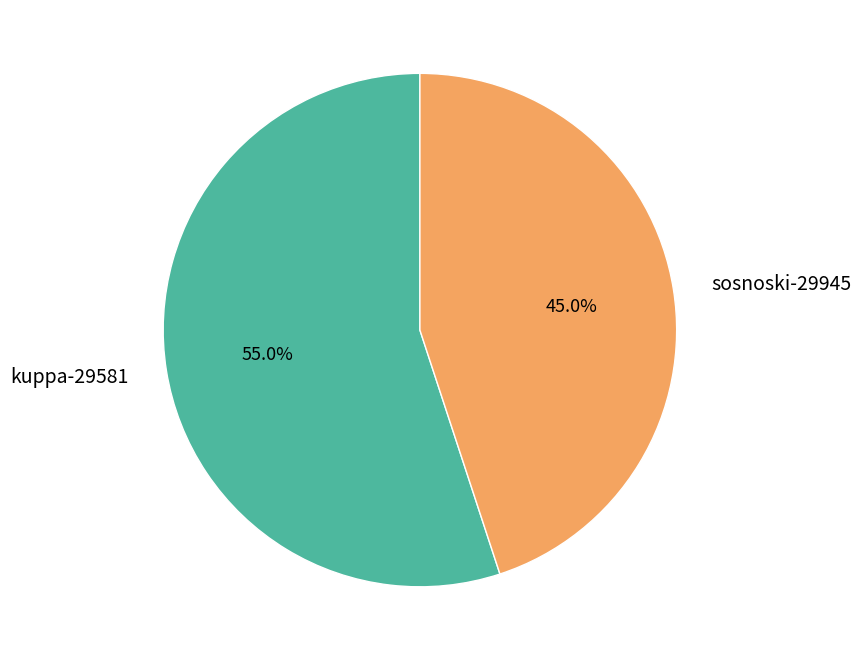

To the nearest percent, what percentage of the pie is kuppa-29581?

55%